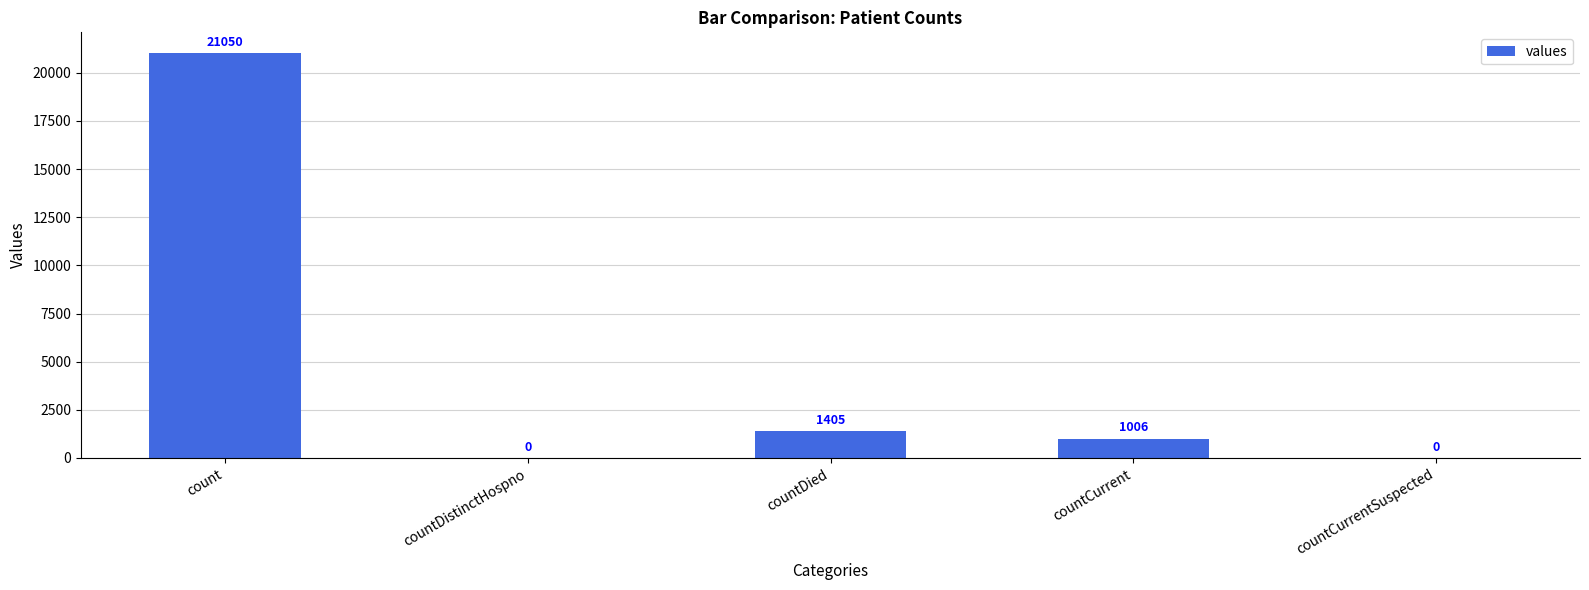

What is the sum of the values at countCurrentSuspected and countDied?

1405